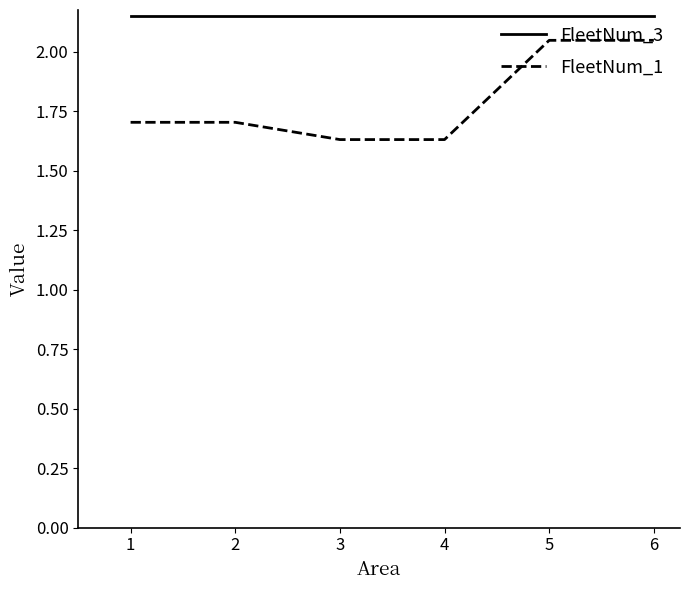

True or false: FleetNum_1 and FleetNum_3 intersect in this chart.

False